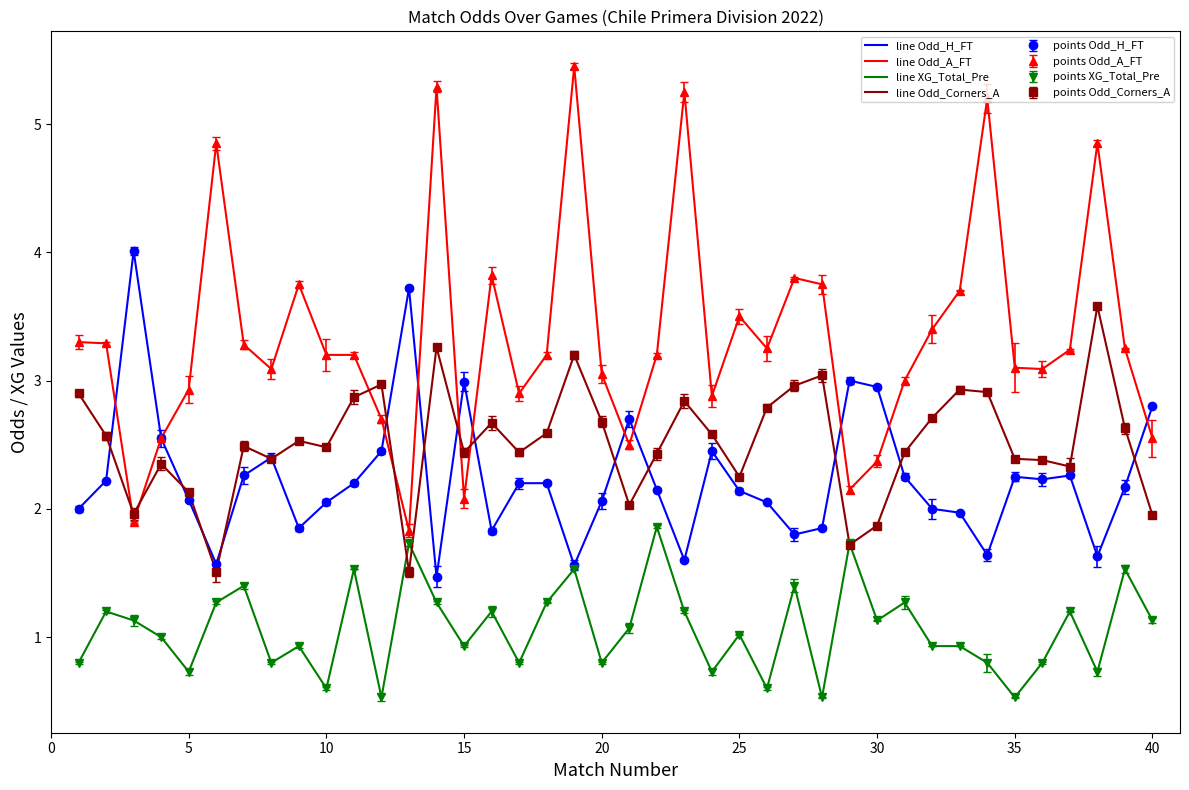

True or false: line Odd_A_FT and line Odd_Corners_A cross at least once.

True